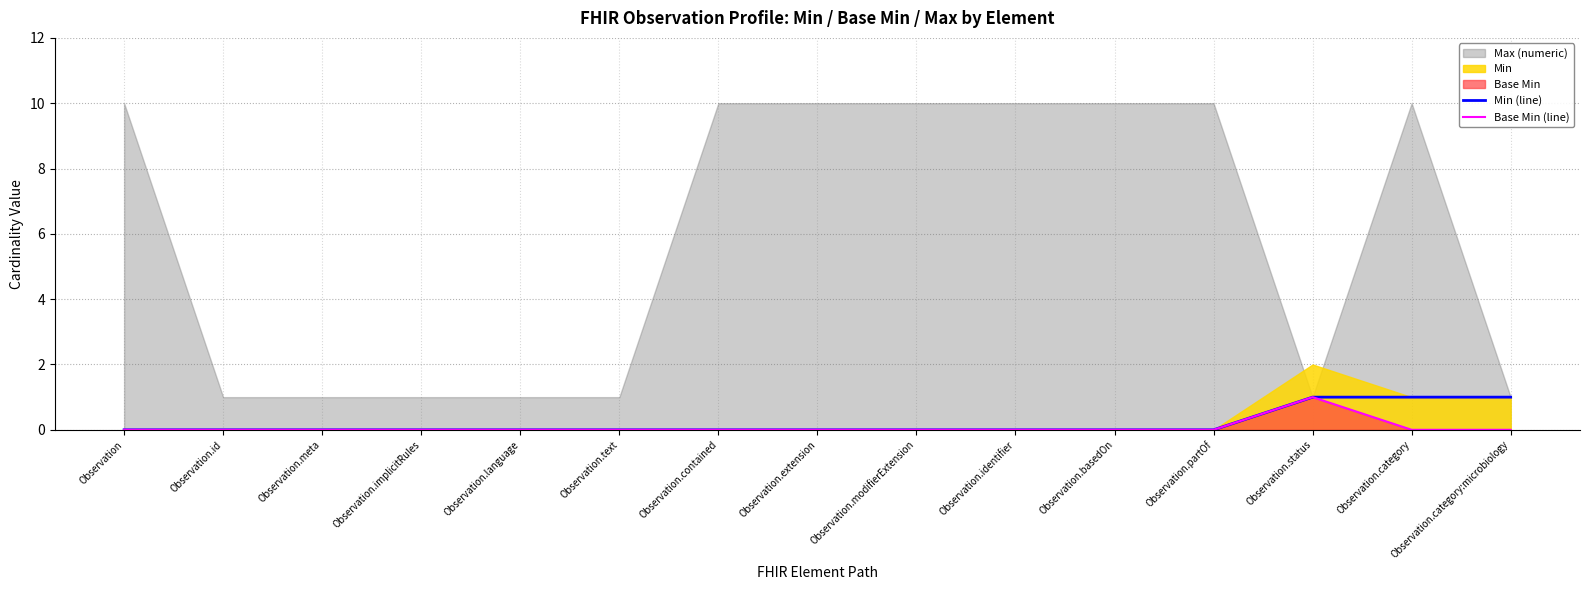

What position from the right is Observation.id?

14